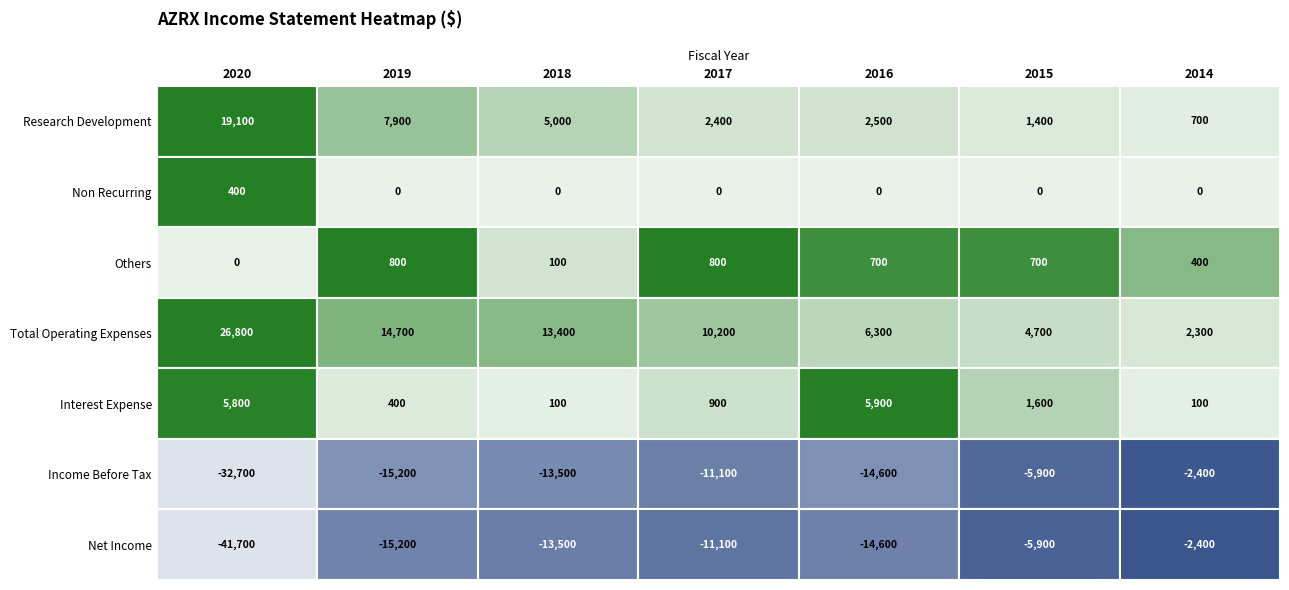

Which series has the largest total across all categories?

Total Operating Expenses